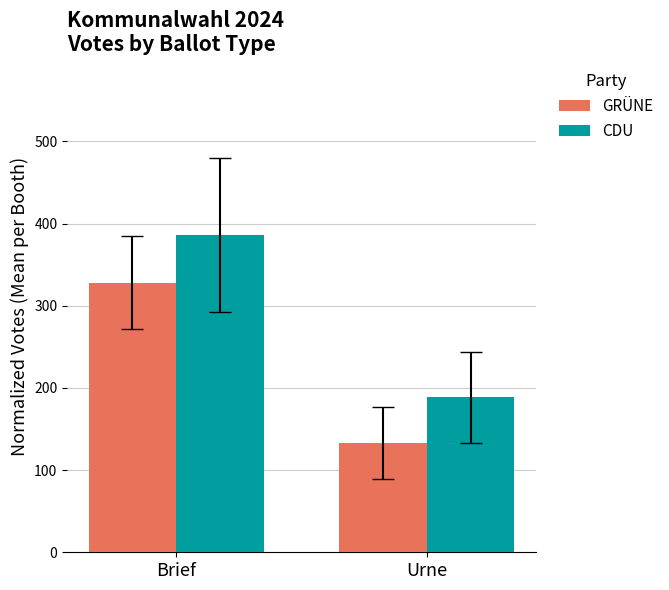

What is the value of the GRÜNE bar at the 2nd from the left?

132.8